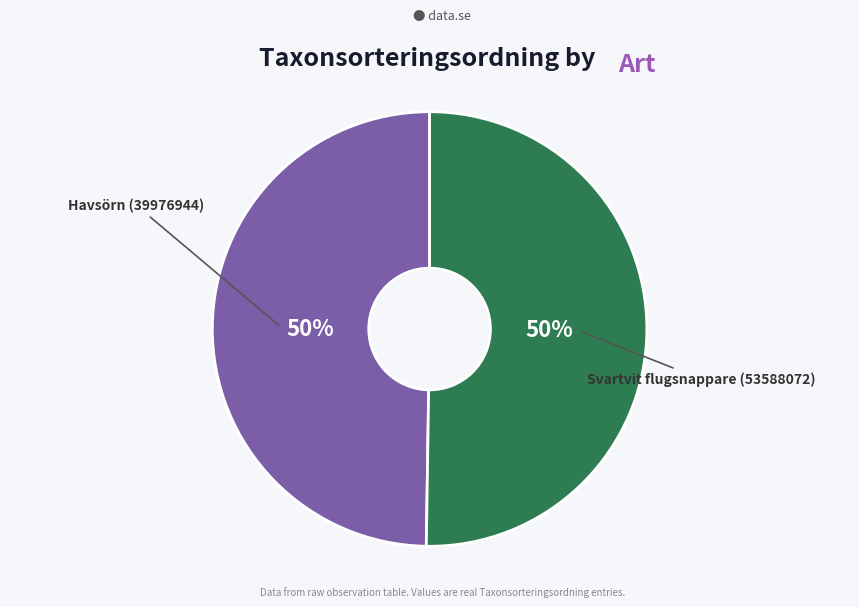

What percentage is the Svartvit flugsnappare (53588072) slice, to the nearest percent?

50%